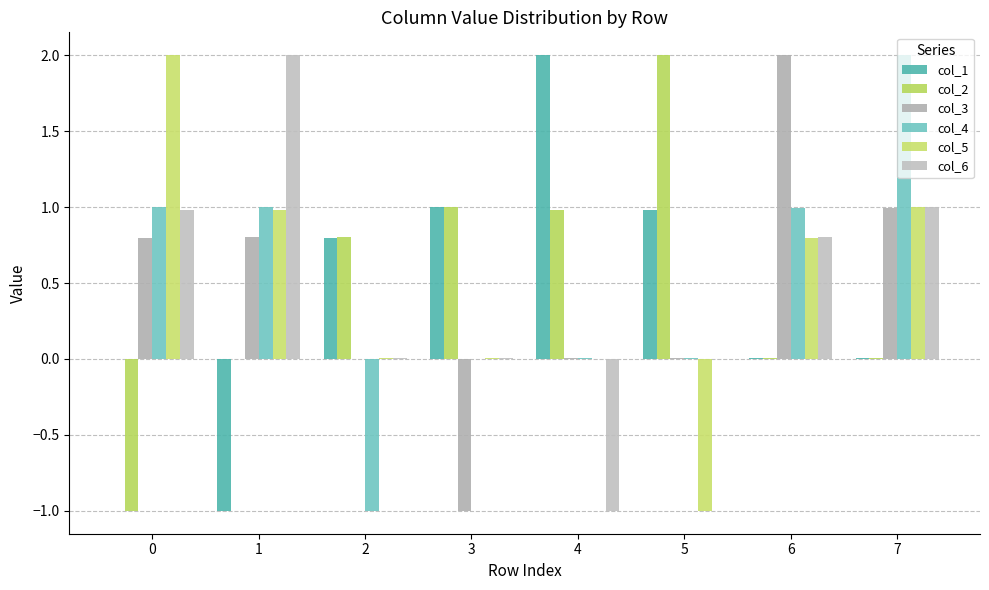

The col_5 series shows 1.0 at 1. True or false?

True